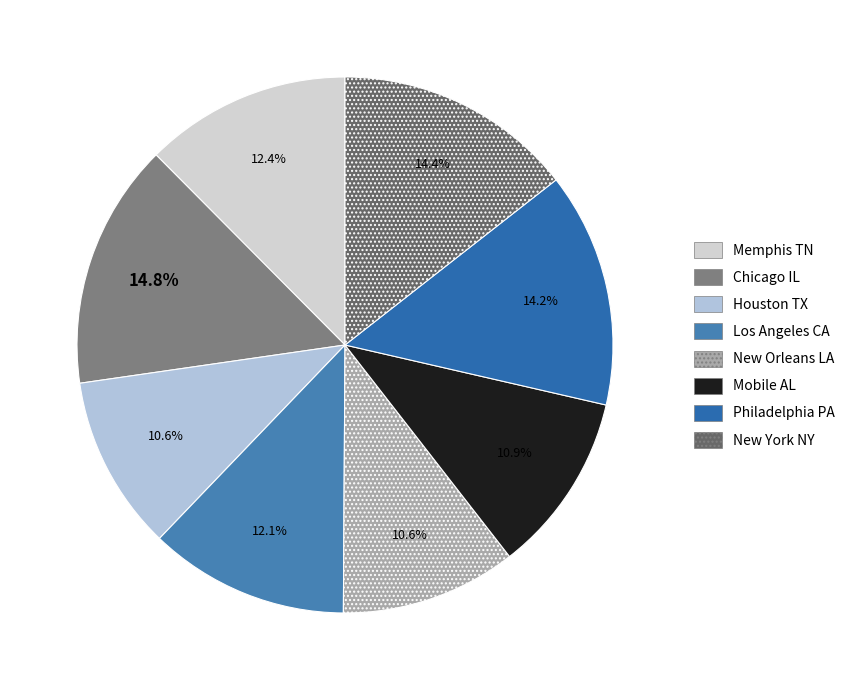

Does any single category account for the majority?

No